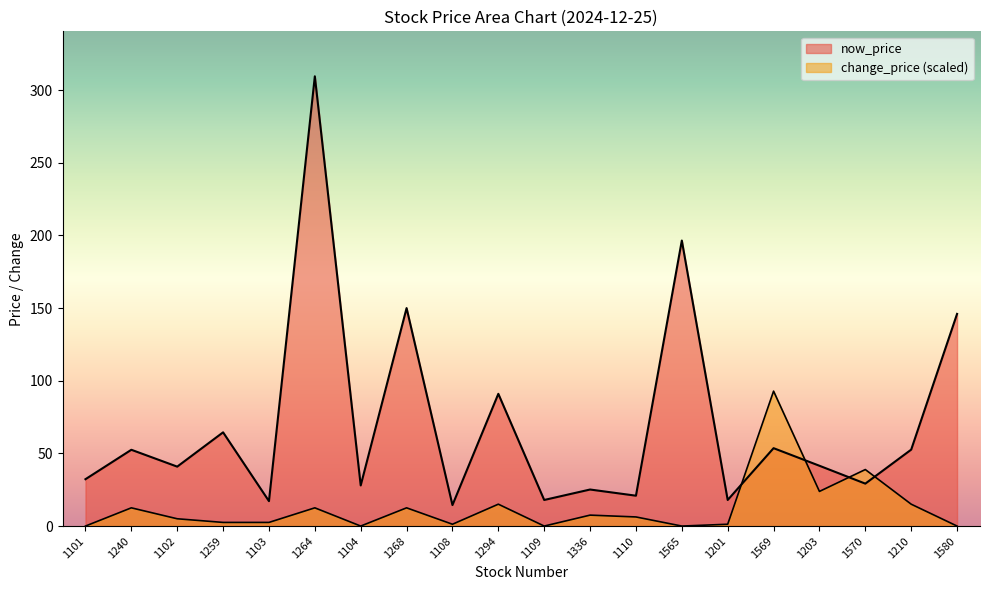

What is the highest value of the now_price series?

309.5